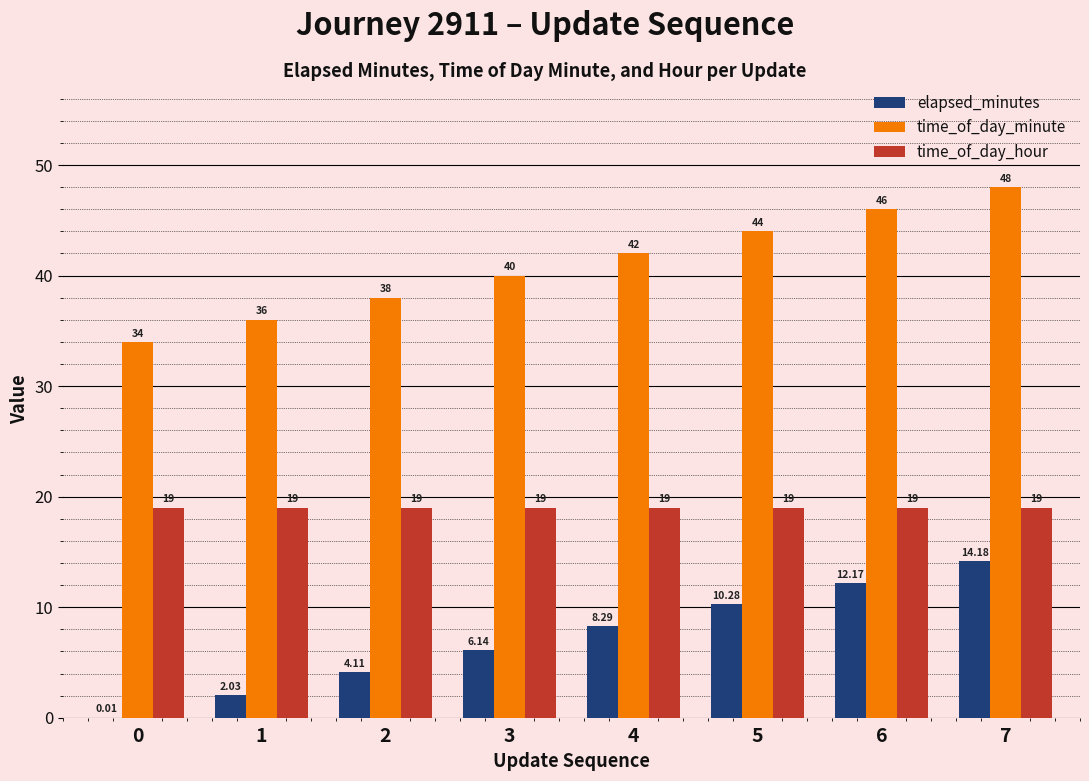

At which category is the sum across all series the highest?

7